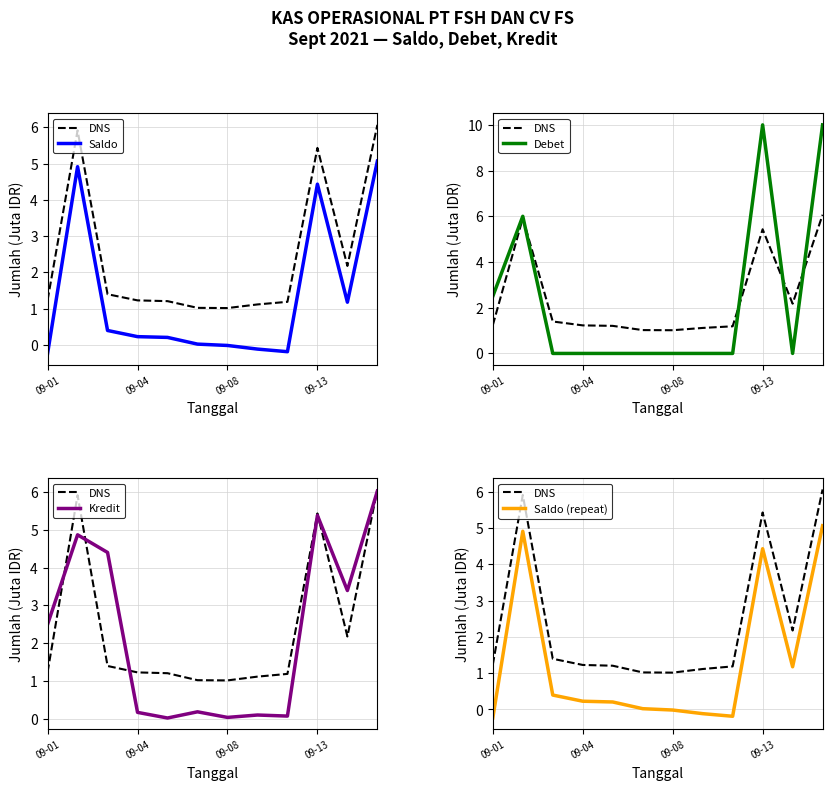

Which category has the highest value in the Saldo (repeat) series?

11